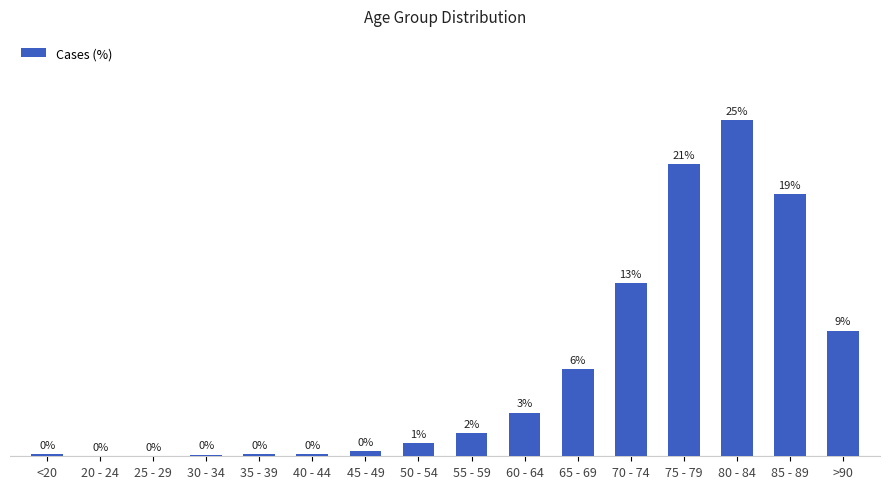

Rank the categories by value from lowest to highest.

25 - 29, 20 - 24, 30 - 34, <20, 35 - 39, 40 - 44, 45 - 49, 50 - 54, 55 - 59, 60 - 64, 65 - 69, >90, 70 - 74, 85 - 89, 75 - 79, 80 - 84